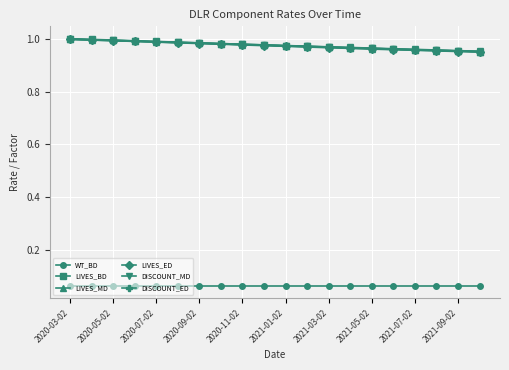

At how many categories does at least one series exceed 0?

20